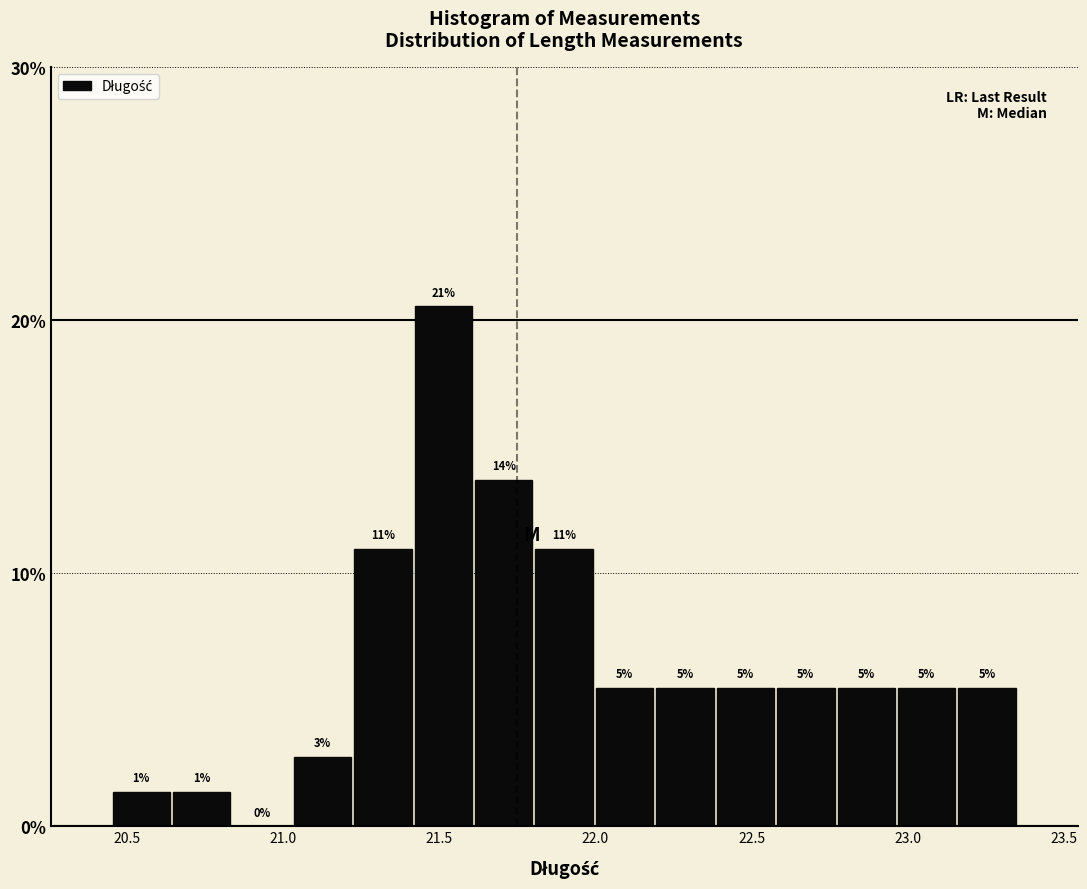

Around what value on the x-axis is the tallest bar? Give the approximate position of its centre, as read against the axis.

21.50